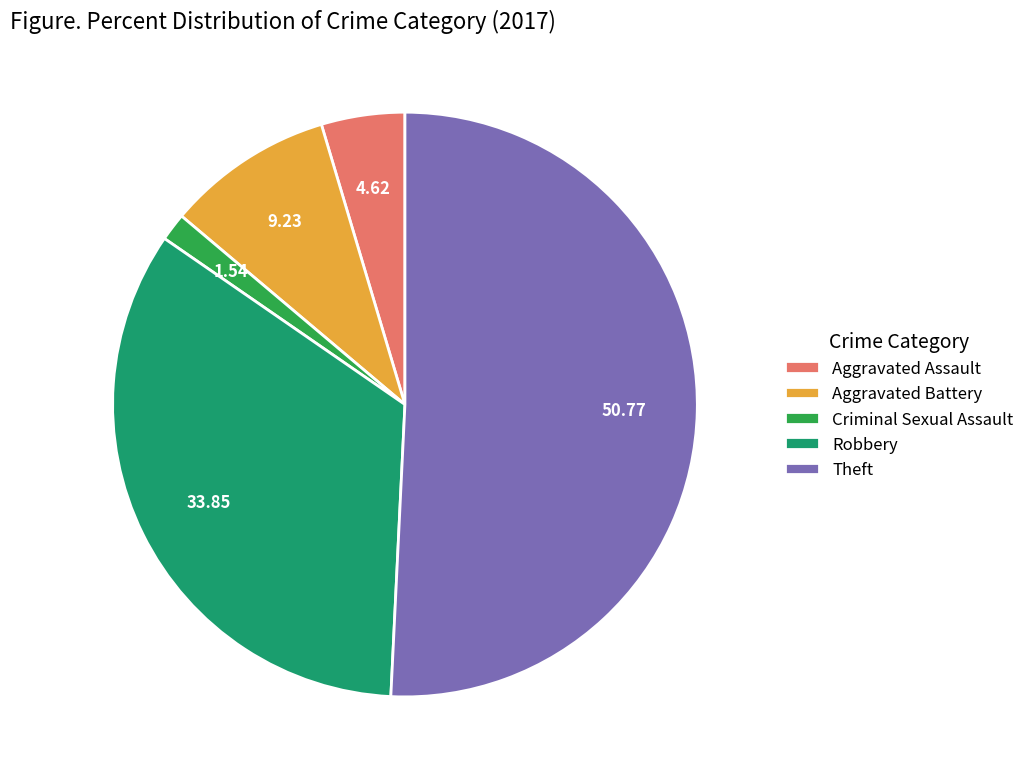

How many slices are in this pie chart?

5